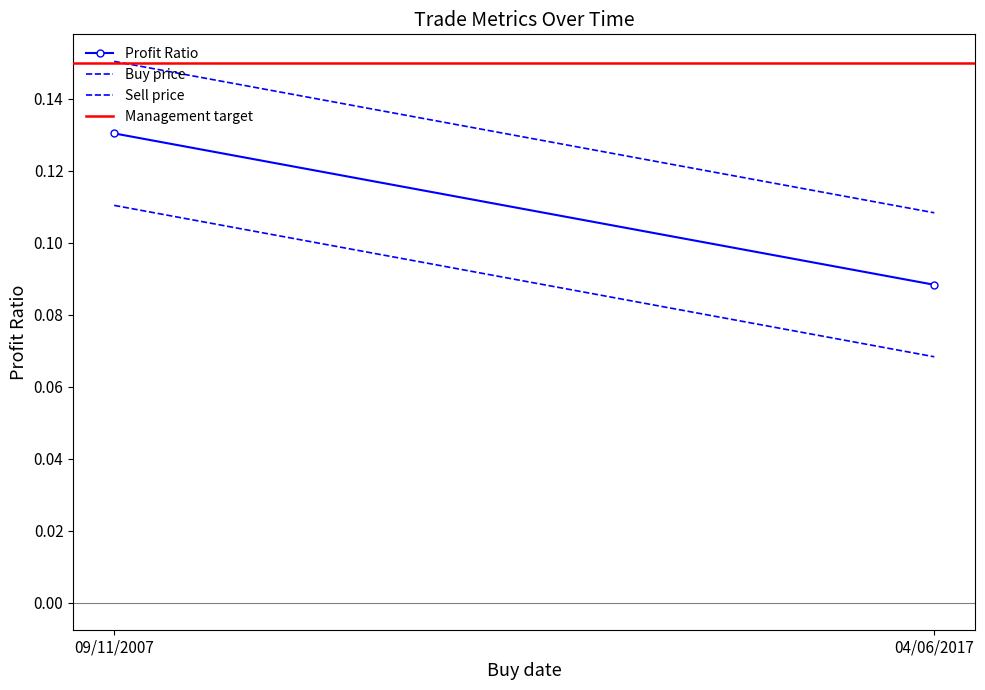

At which label is Sell price closest to 0?

04/06/2017